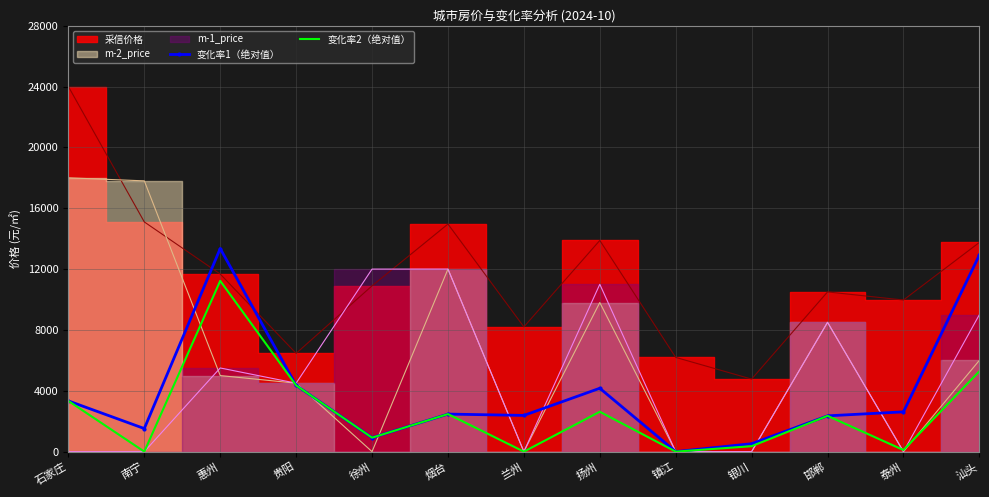

True or false: 变化率2（绝对值） and 变化率1（绝对值） cross at least once.

False